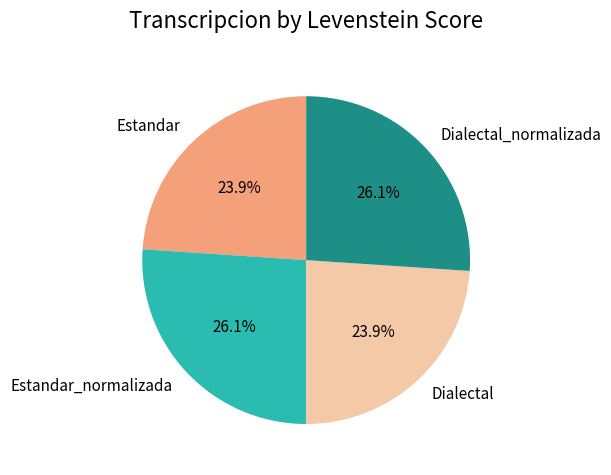

To the nearest percent, what is the average slice percentage?

25%